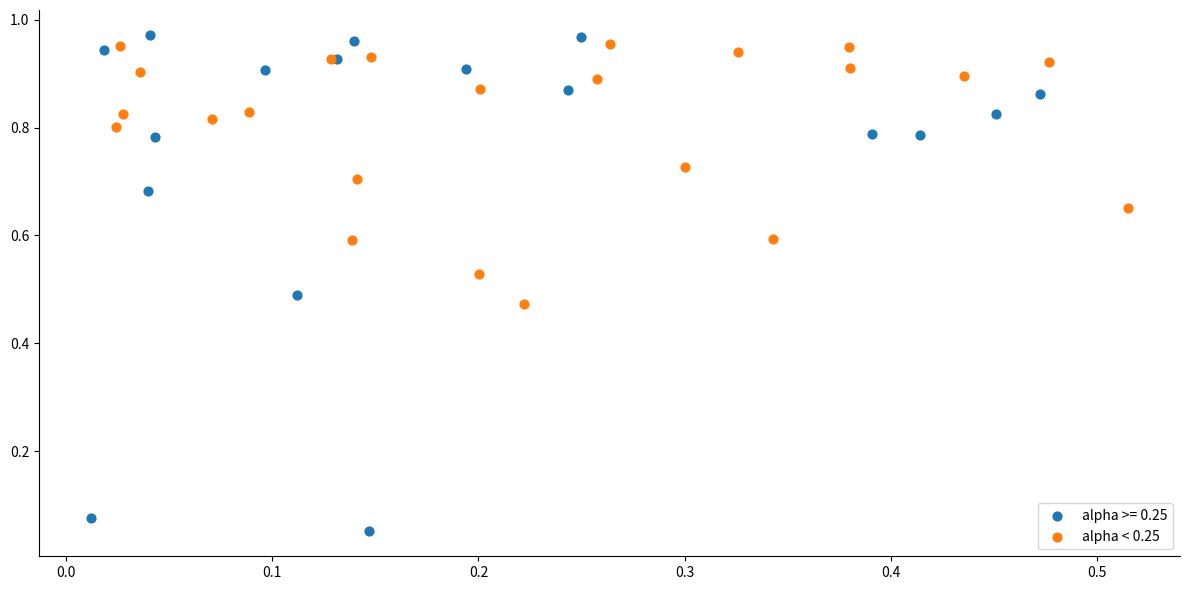

Which series reaches the minimum Y coordinate?

alpha >= 0.25